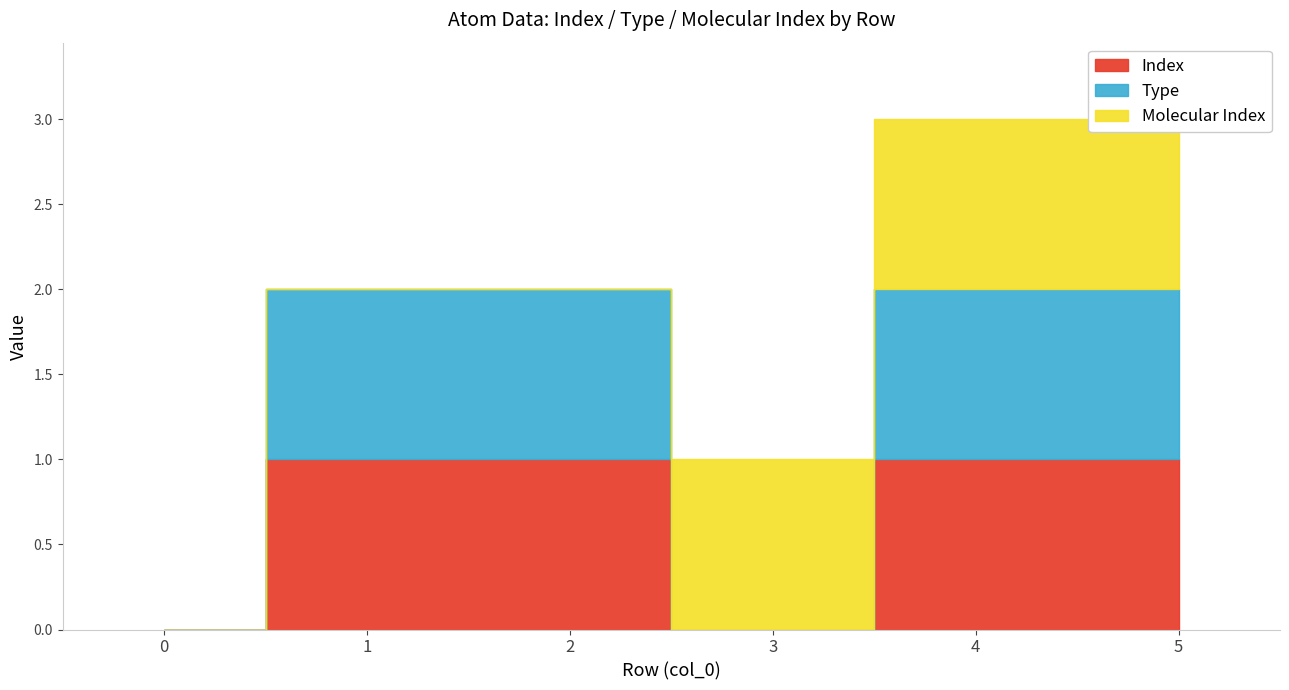

Which series has the largest total across all categories?

Type